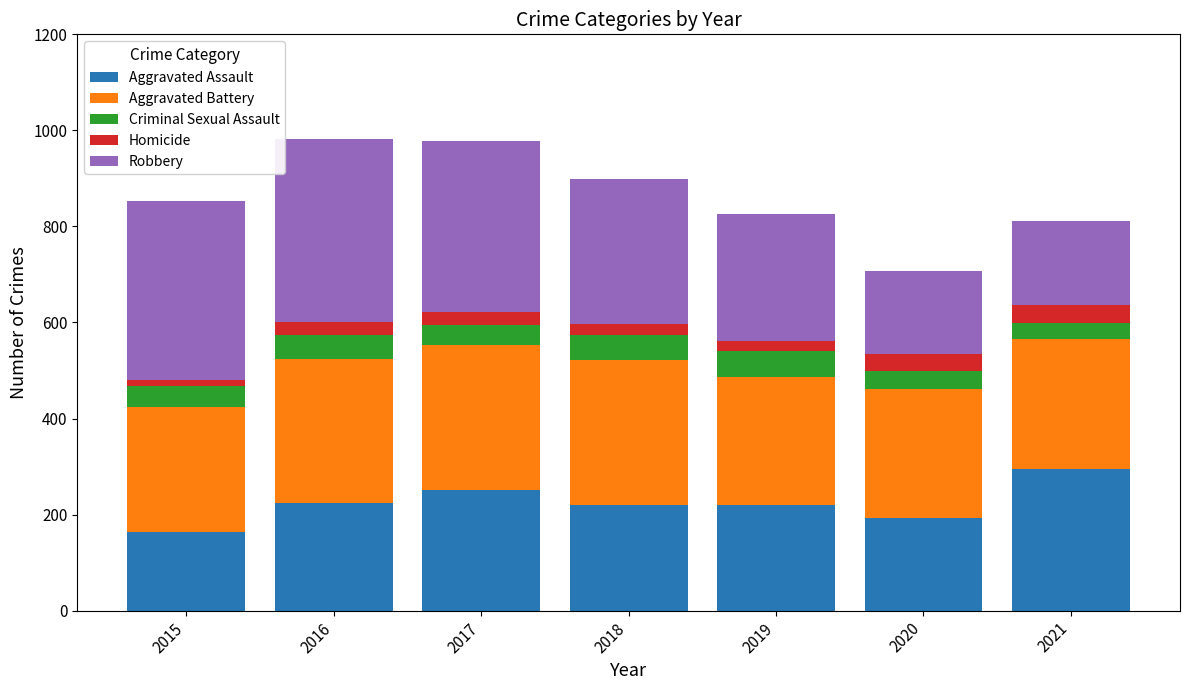

What is the highest value of the Aggravated Assault series?

295